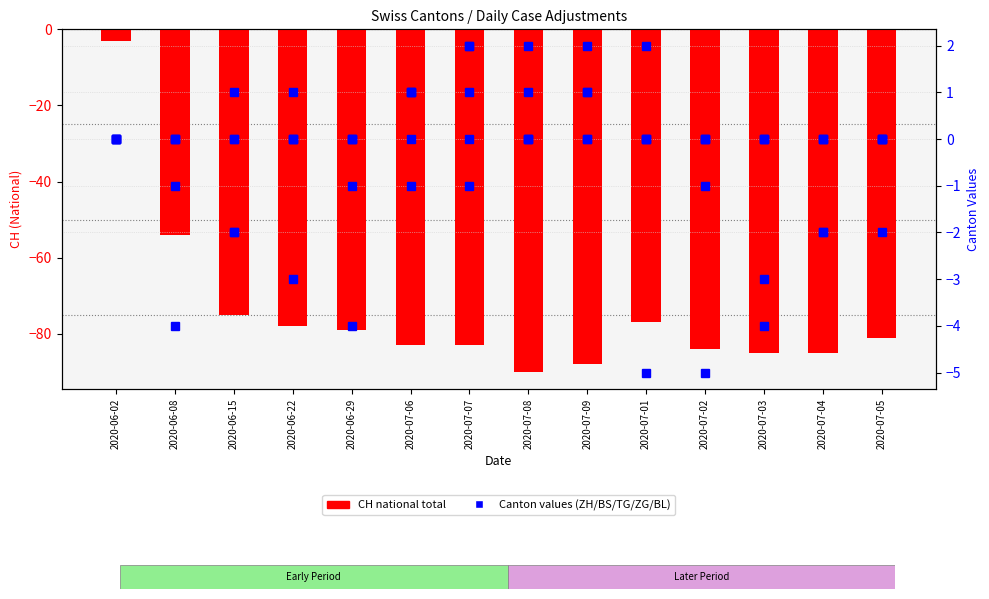

Which category has the highest value across all series?

2020-07-07